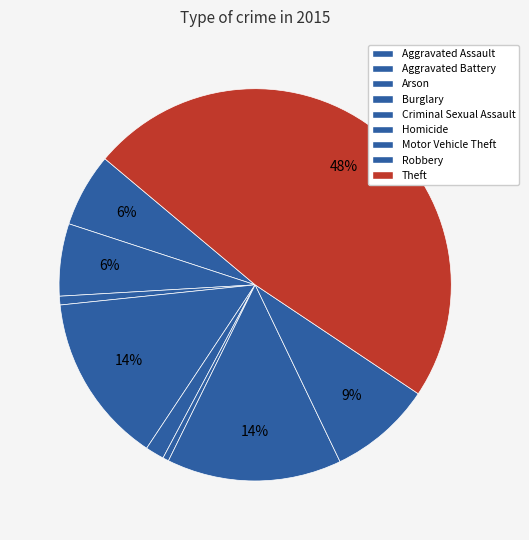

How many segments does this pie chart have?

9